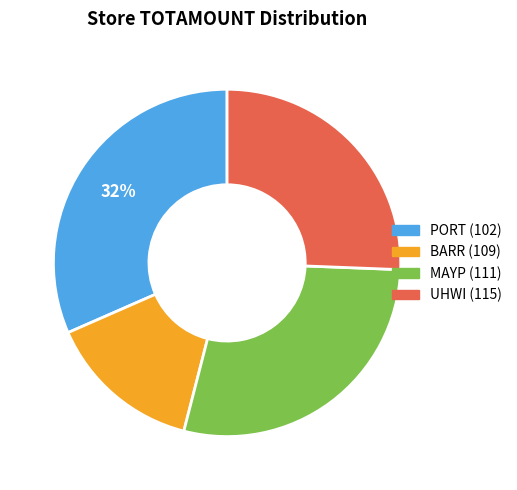

To the nearest percent, what percentage of the pie is UHWI (115)?

26%